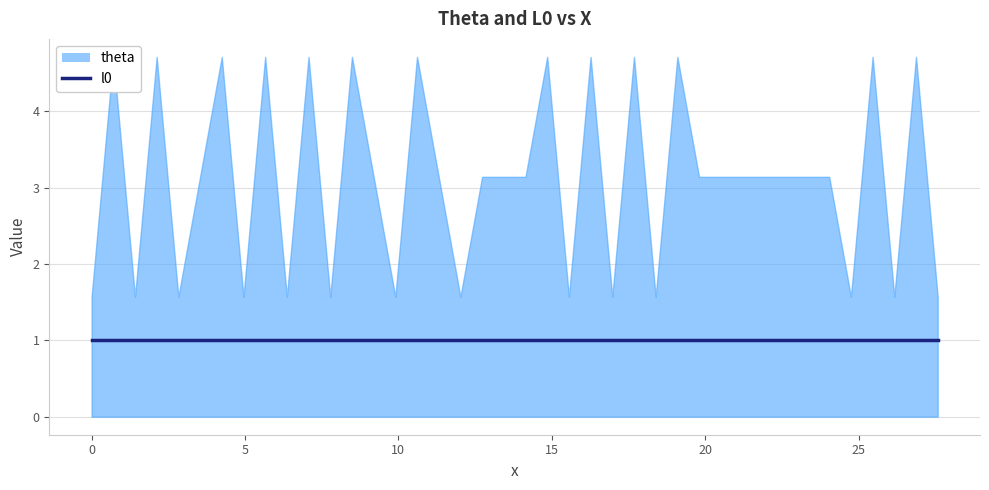

How many interior local valleys does the theta series have?

12